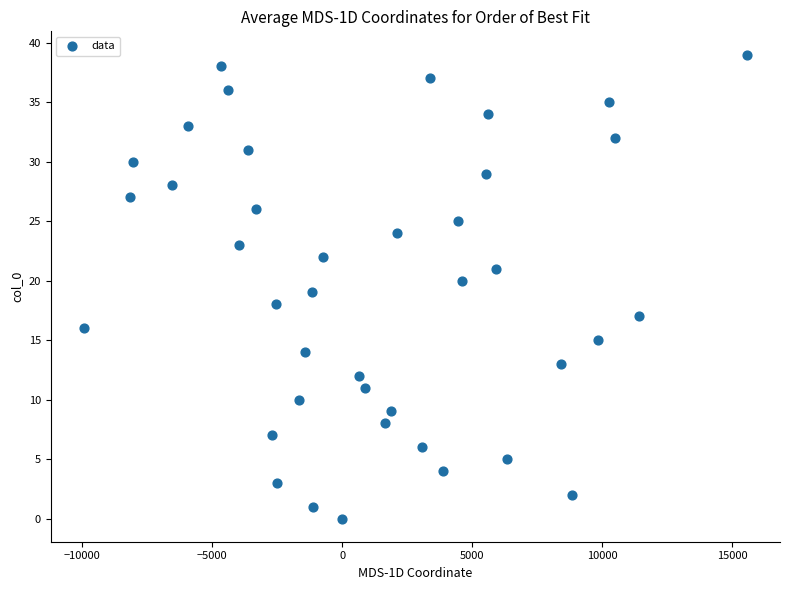

What is the range of Y values (max minus min)?

39